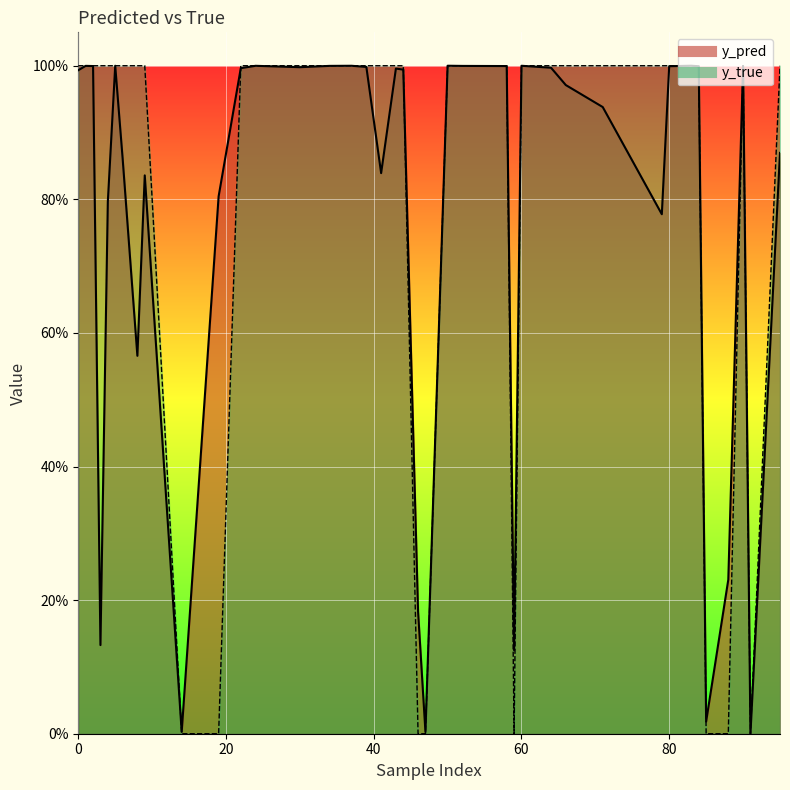

How many lines are shown in the chart?

2